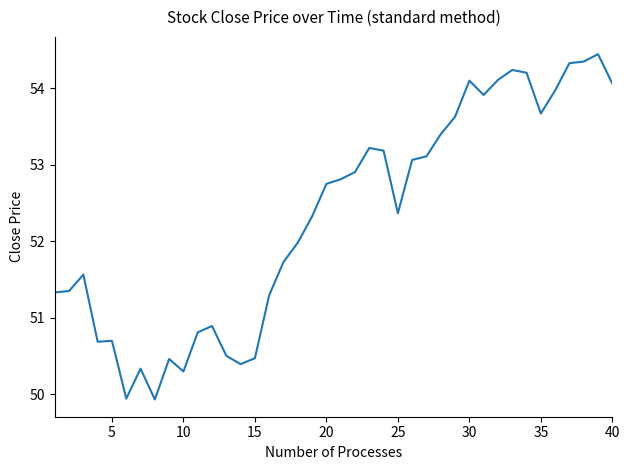

What is the smallest value displayed?

49.9